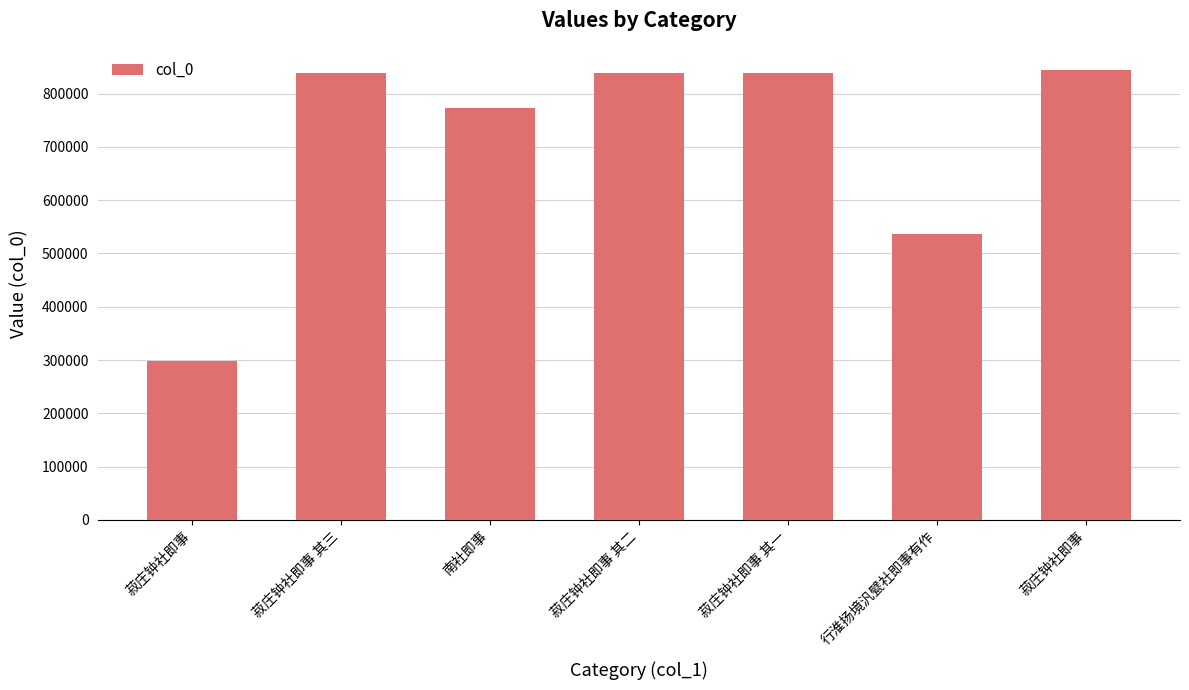

What is the change in value from 菽庄钟社即事 其二 to 菽庄钟社即事?

+4917